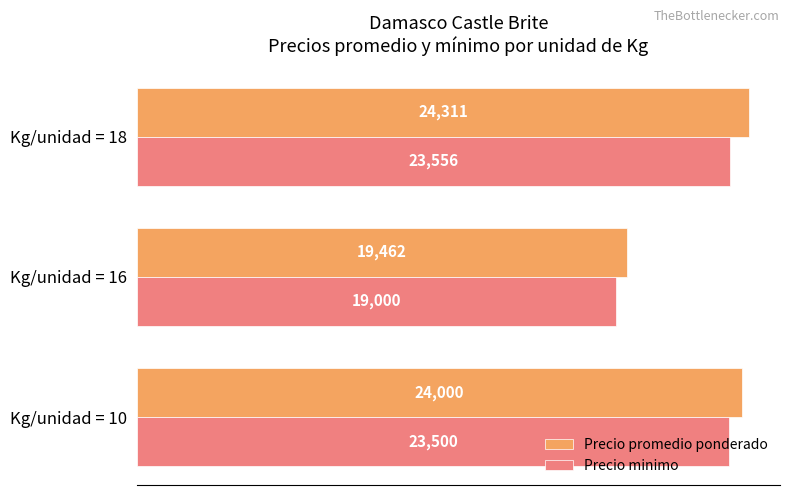

Which series has the largest total across all categories?

Precio promedio ponderado